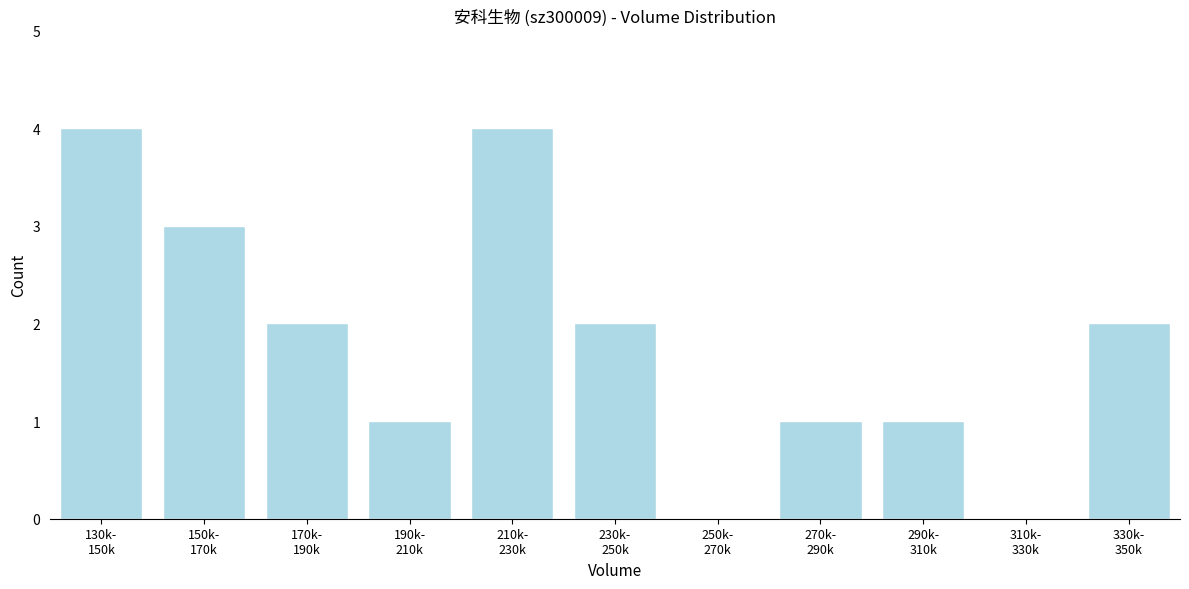

How many series are shown in this chart?

1